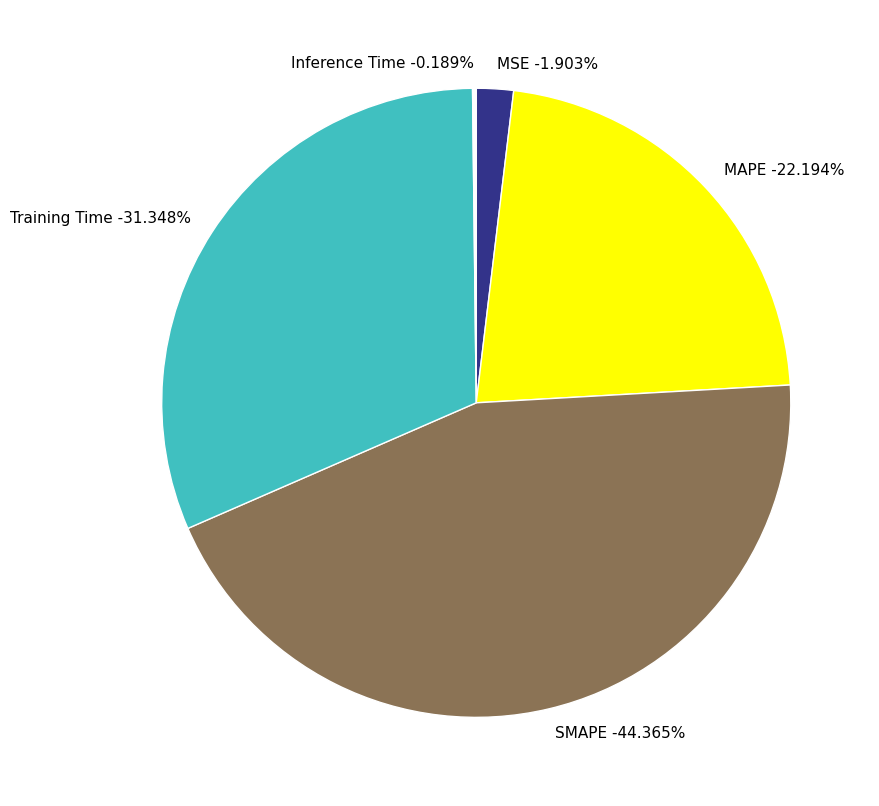

How much of the chart is everything except Training Time?

68.7%